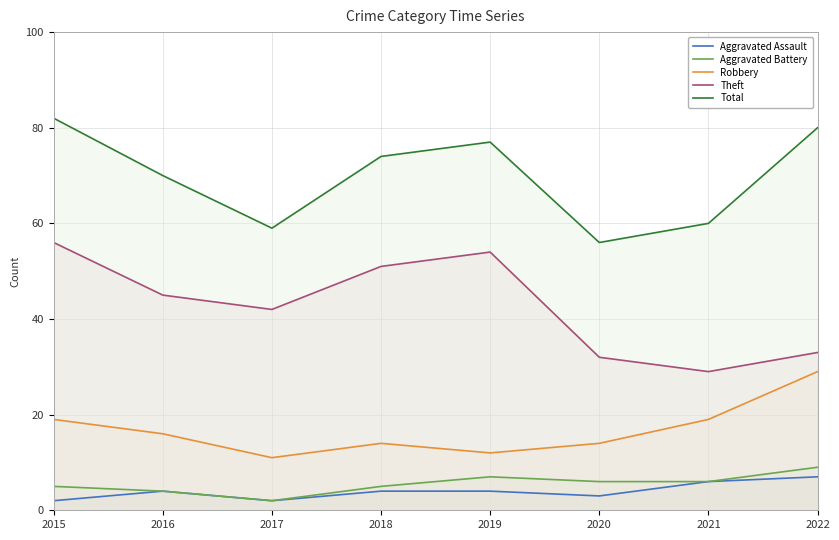

Reading left to right, transcribe all the data shown in this chart.

Aggravated Assault: 2	4	2	4	4	3	6	7
Aggravated Battery: 5	4	2	5	7	6	6	9
Robbery: 19	16	11	14	12	14	19	29
Theft: 56	45	42	51	54	32	29	33
Total: 82	70	59	74	77	56	60	80